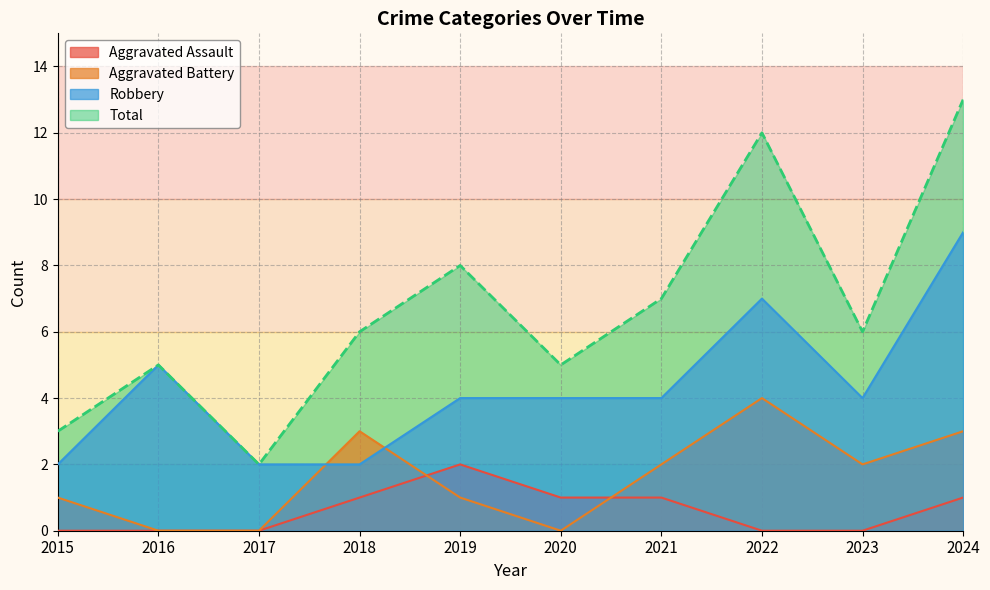

Reading left to right, extract all data points from this chart.

Aggravated Assault: 0	0	0	1	2	1	1	0	0	1
Aggravated Battery: 1	0	0	3	1	0	2	4	2	3
Robbery: 2	5	2	2	4	4	4	7	4	9
Total: 3	5	2	6	8	5	7	12	6	13